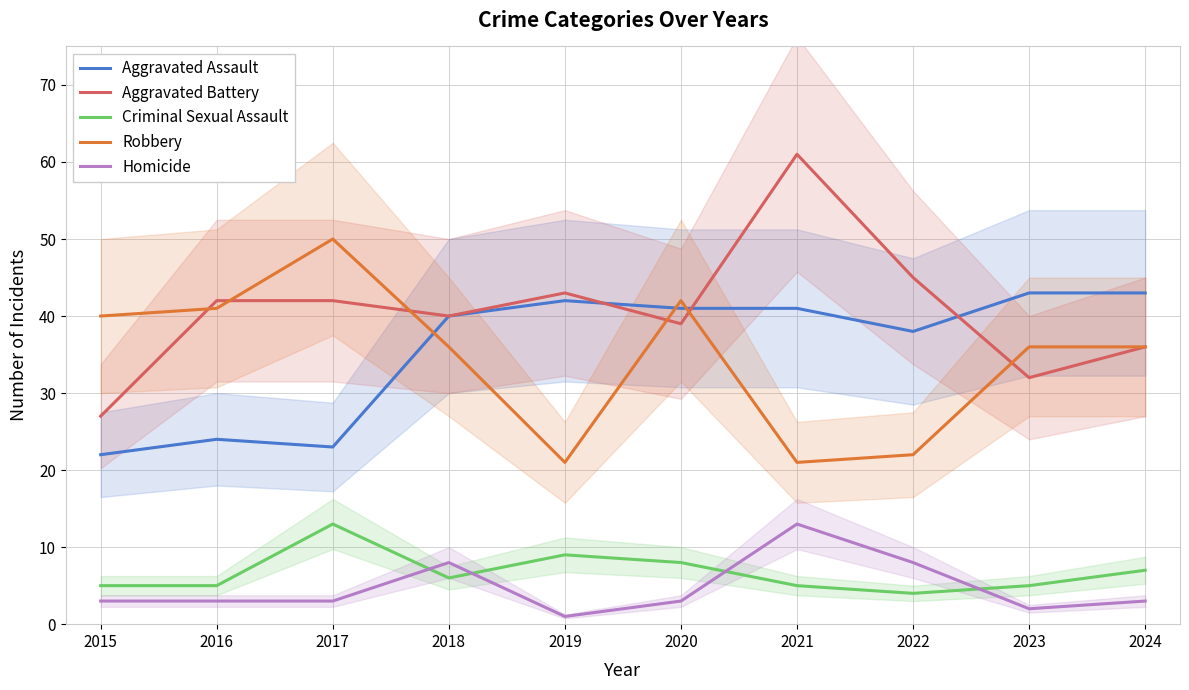

Which series ends up on top after the final intersection of Aggravated Battery and Robbery?

Robbery